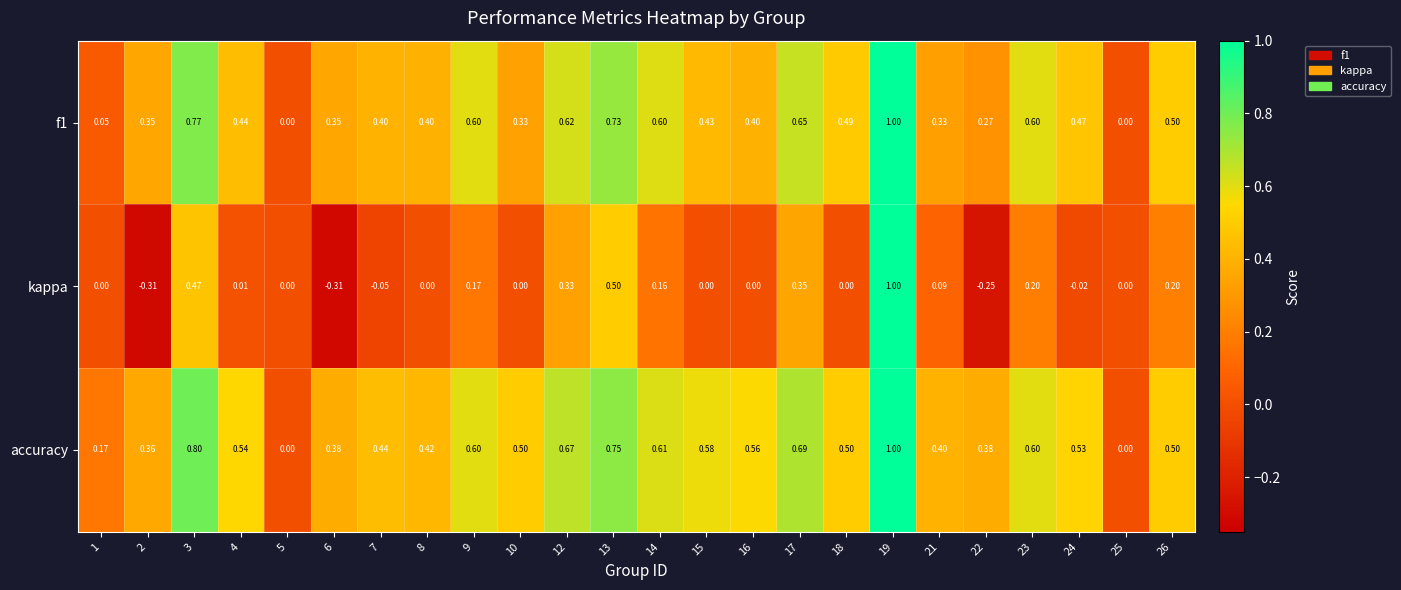

Is the value of accuracy at 9 greater than the value of f1 at 25?

Yes